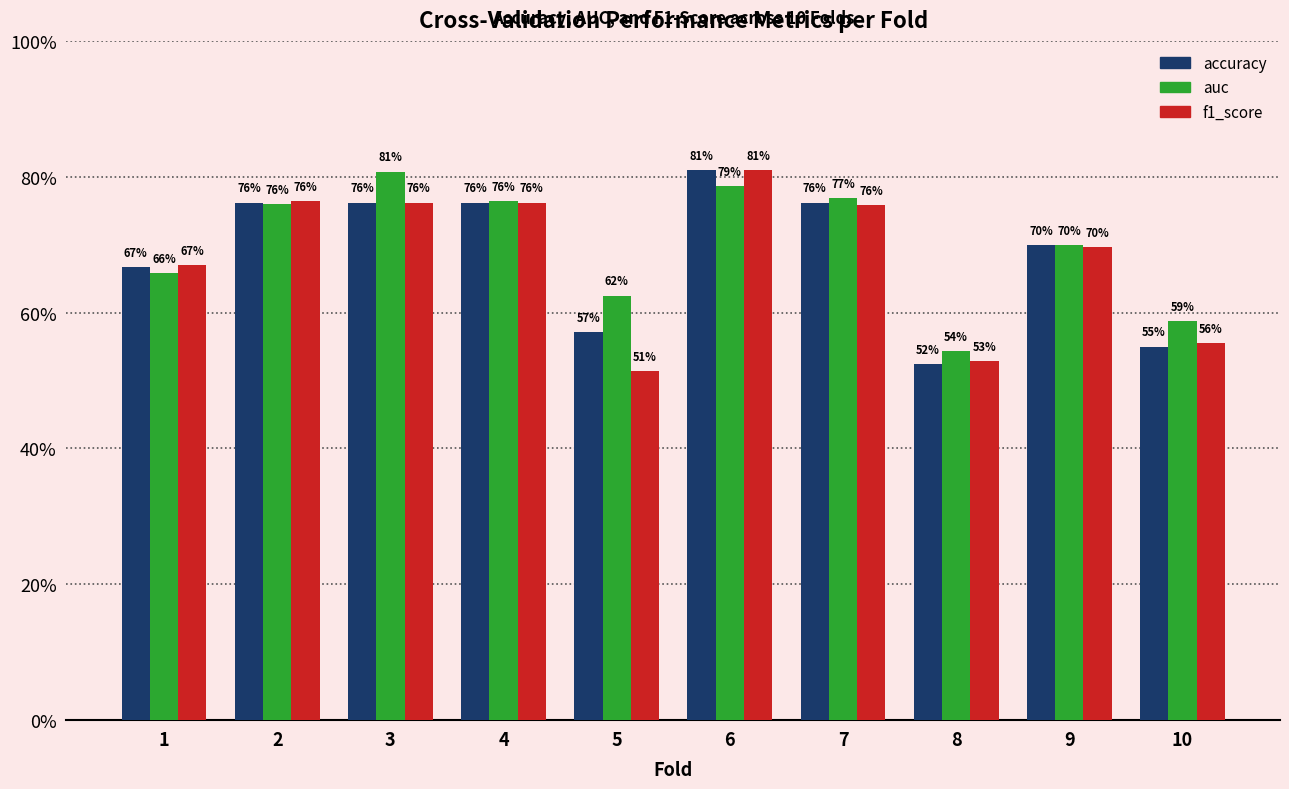

List the series in order of their peak value, lowest first.

auc, accuracy, f1_score